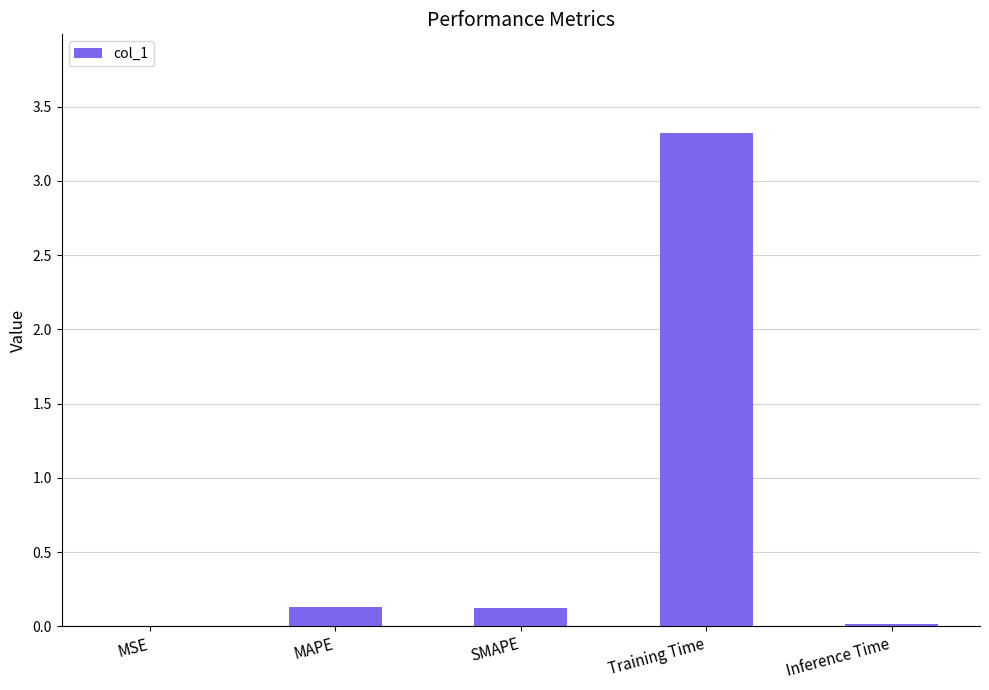

At which category does the chart reach its peak across all series?

Training Time